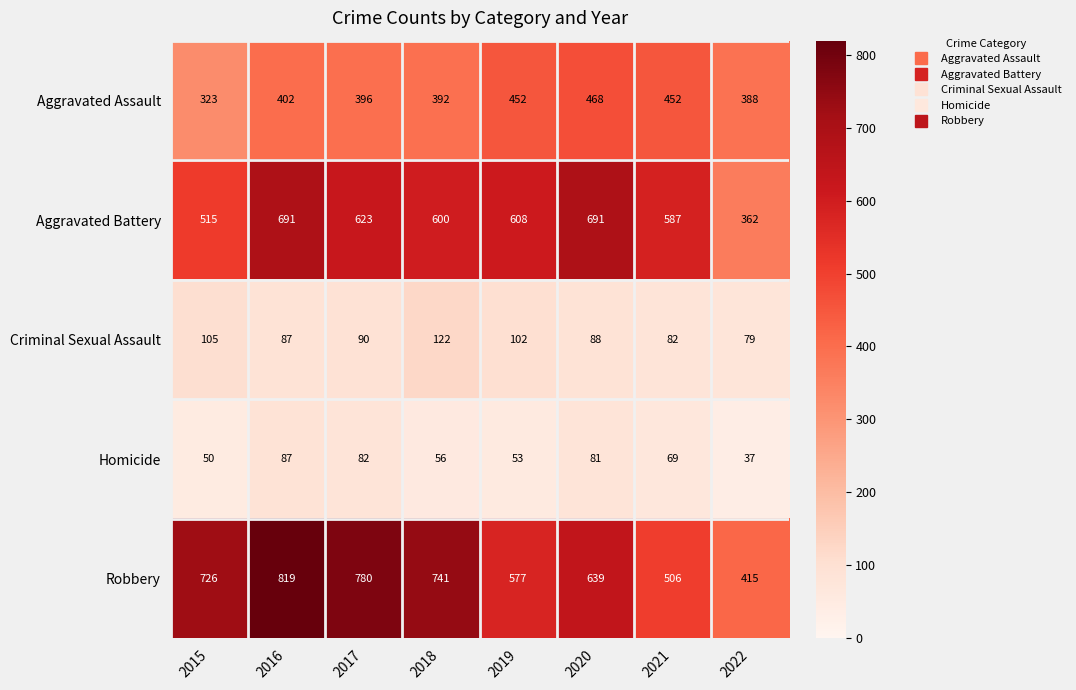

Where is Aggravated Assault nearest to the value 395?

2017